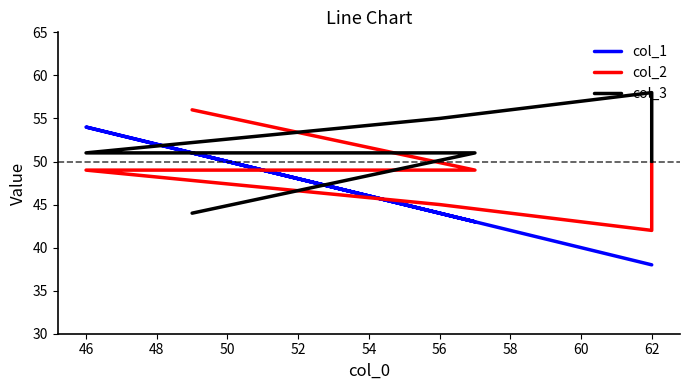

What is the value of the col_3 point at the 6th from the left?

44